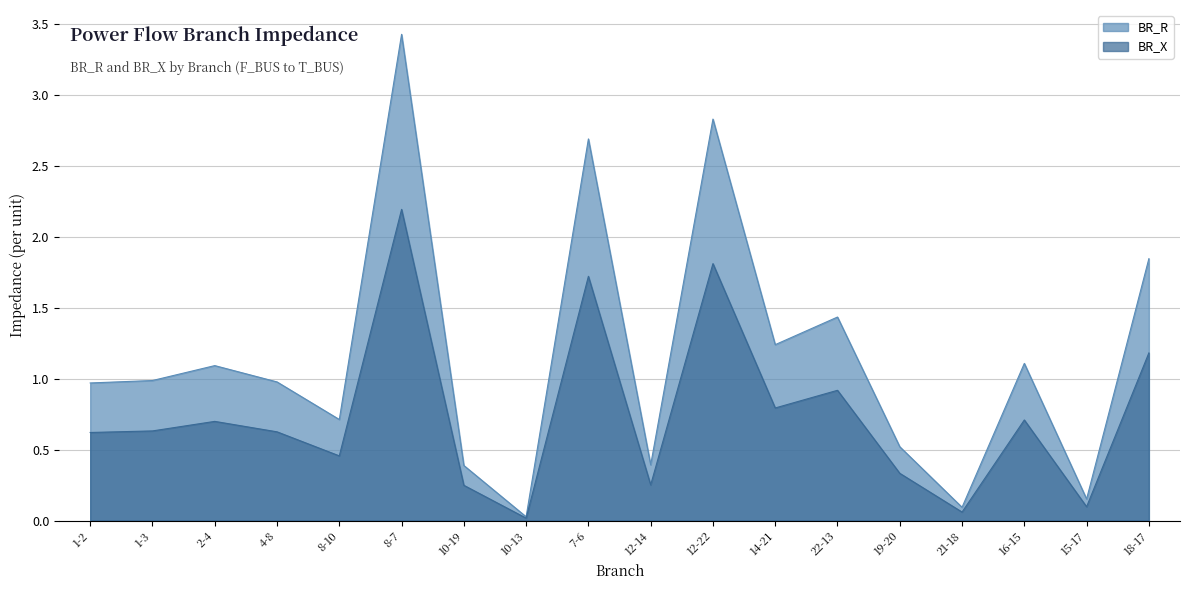

How many categories are shown in the chart?

18